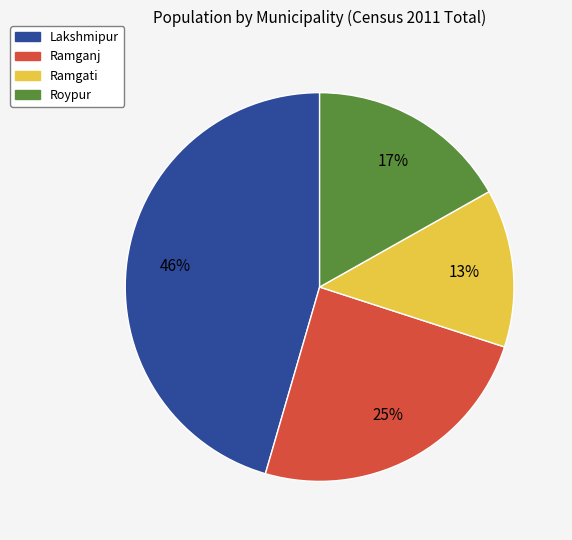

Which slice is the smallest?

Ramgati